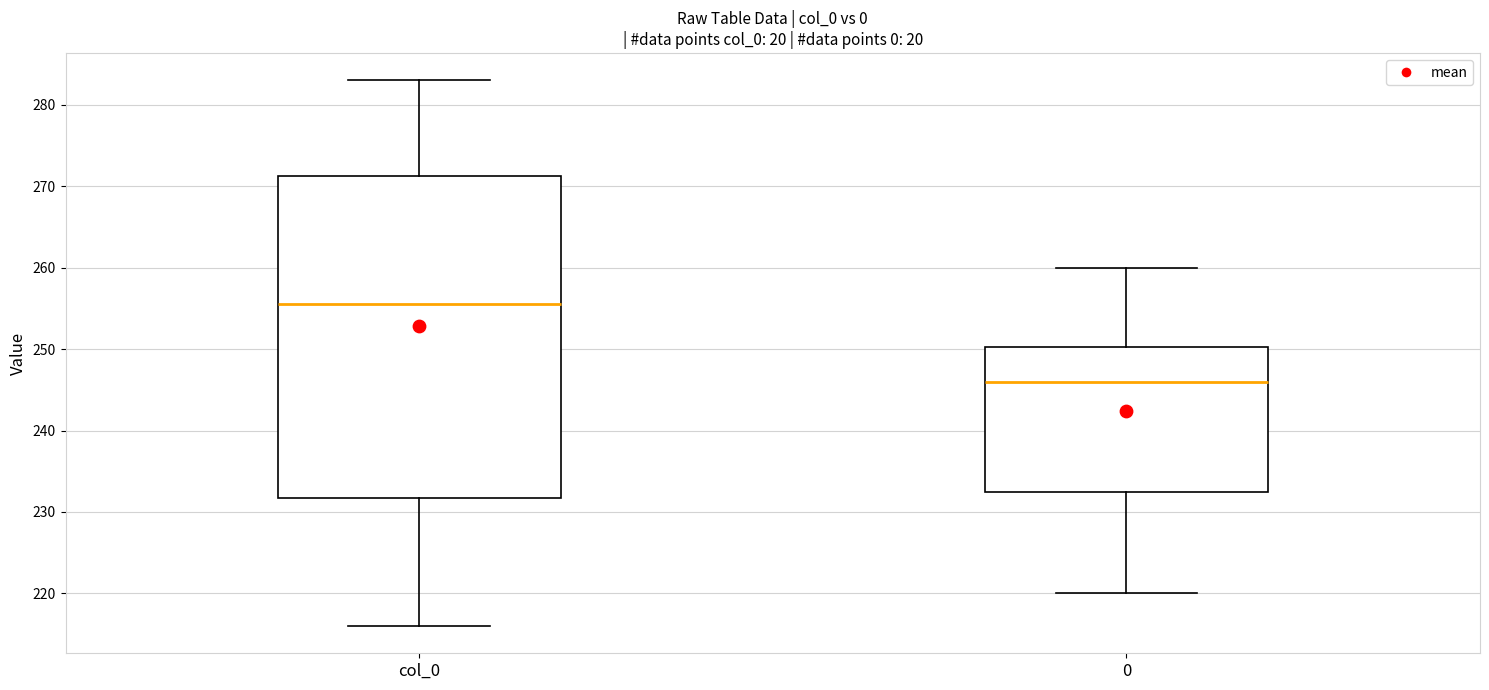

Where is the lower edge of the box for col_0 on the y-axis? The values are not printed on the chart, so give them approximately, as read against the axis.

232